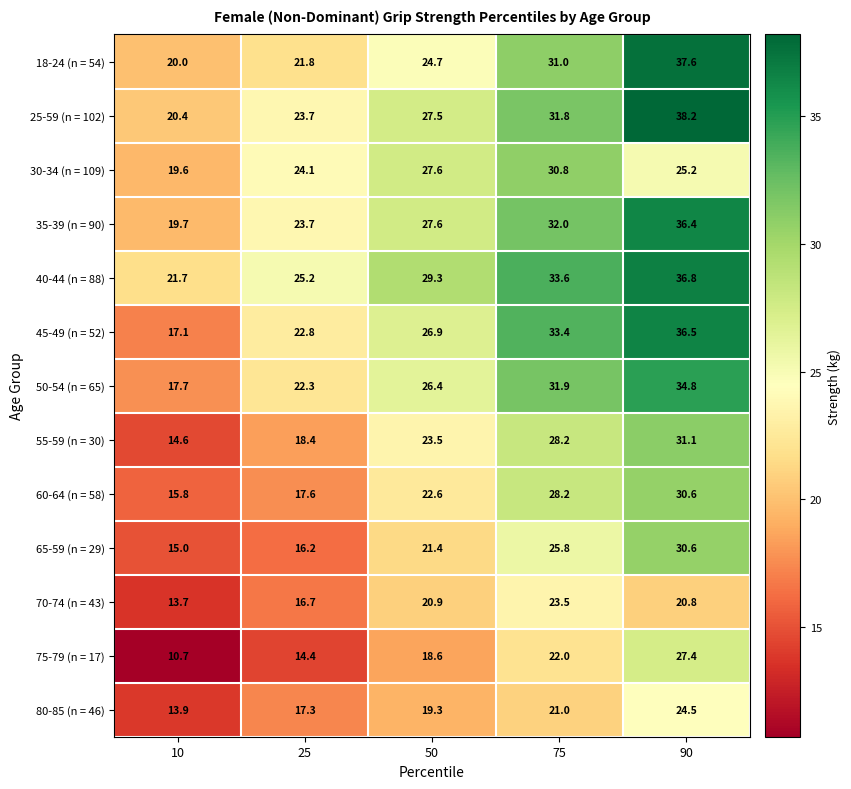

Rank the series at 10 from lowest to highest value.

75-79 (n = 17), 70-74 (n = 43), 80-85 (n = 46), 55-59 (n = 30), 65-59 (n = 29), 60-64 (n = 58), 45-49 (n = 52), 50-54 (n = 65), 30-34 (n = 109), 35-39 (n = 90), 18-24 (n = 54), 25-59 (n = 102), 40-44 (n = 88)